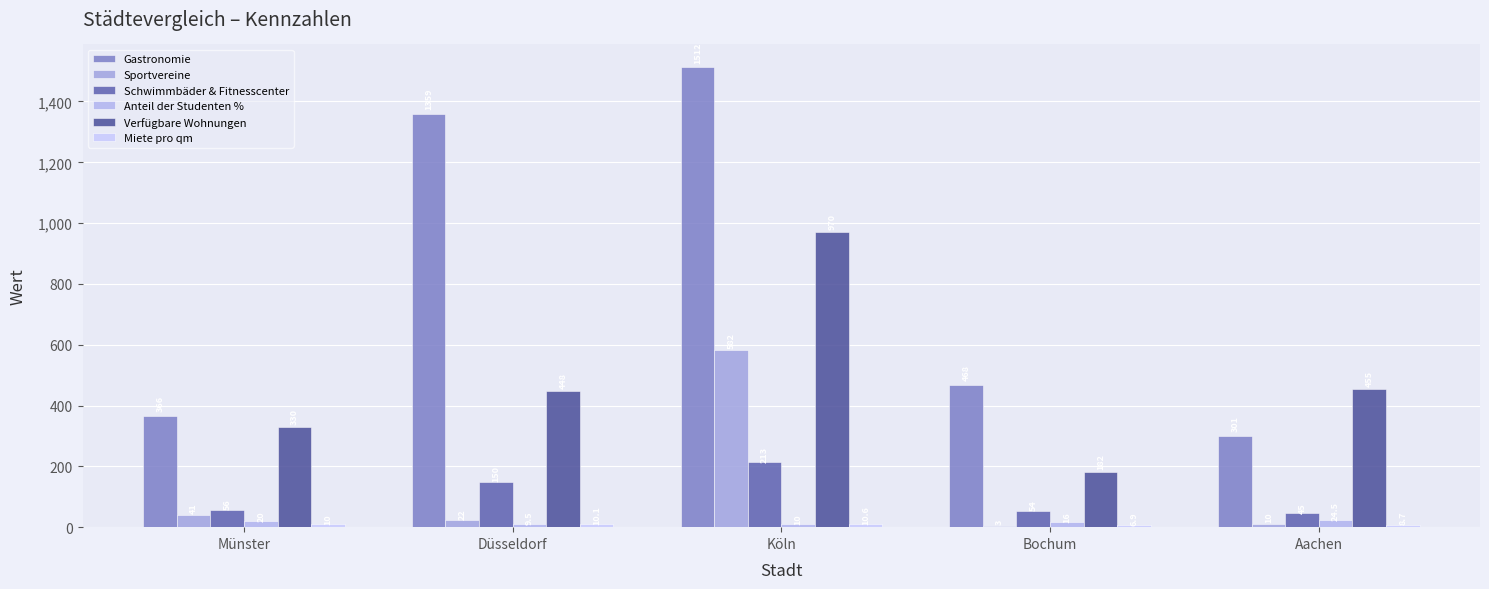

What is the label of the 2nd bar from the left?

Düsseldorf